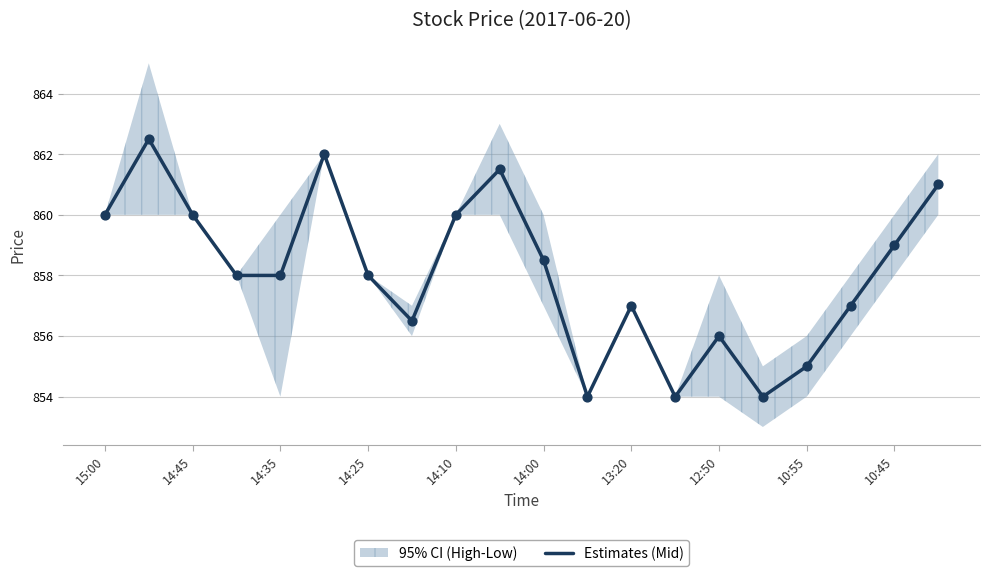

What is the minimum value for Estimates (Mid)?

854.0